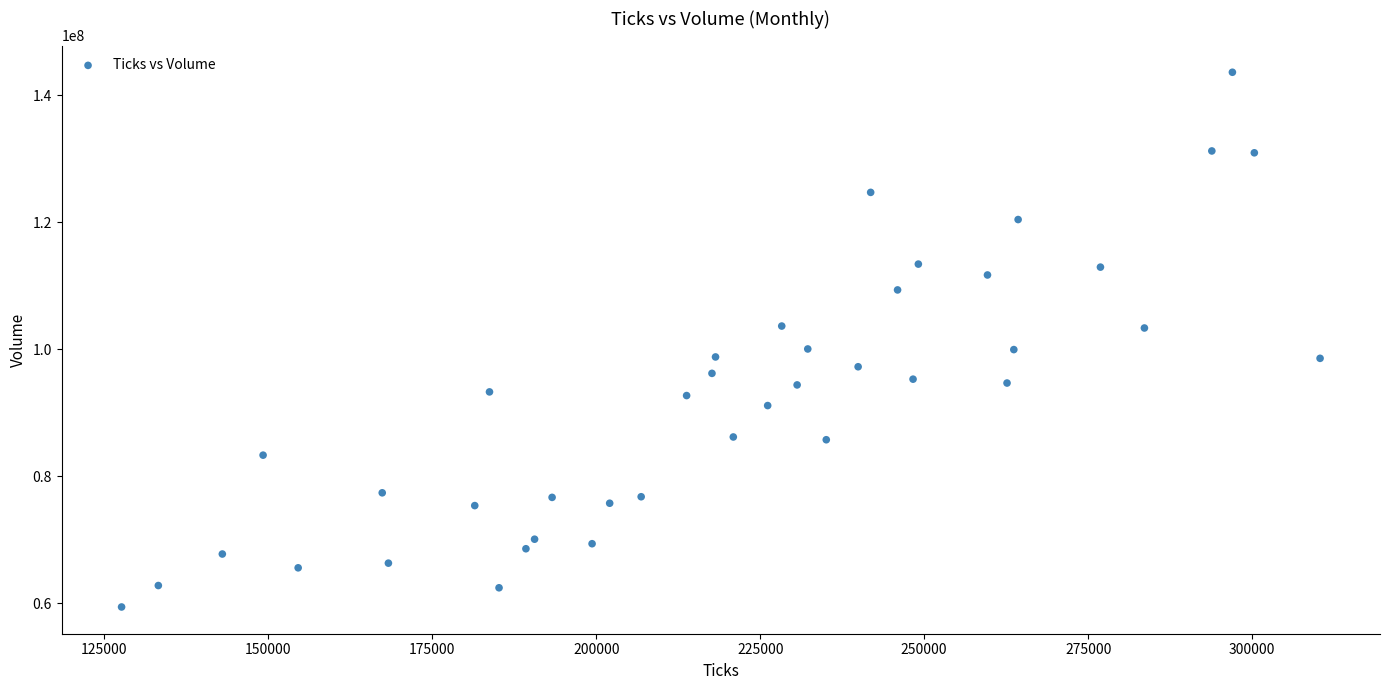

What is the range of Y values (max minus min)?

84226400